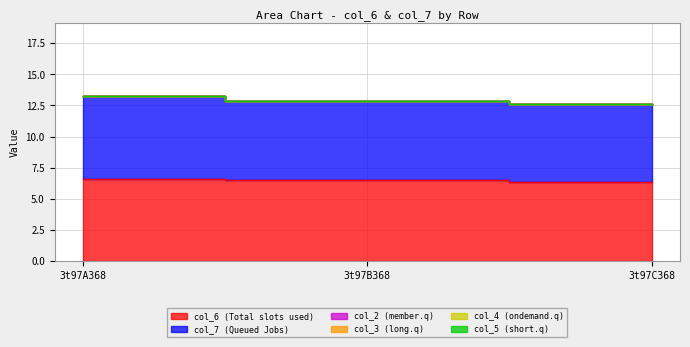

What is the label of the 2nd point from the right?

3t97B368